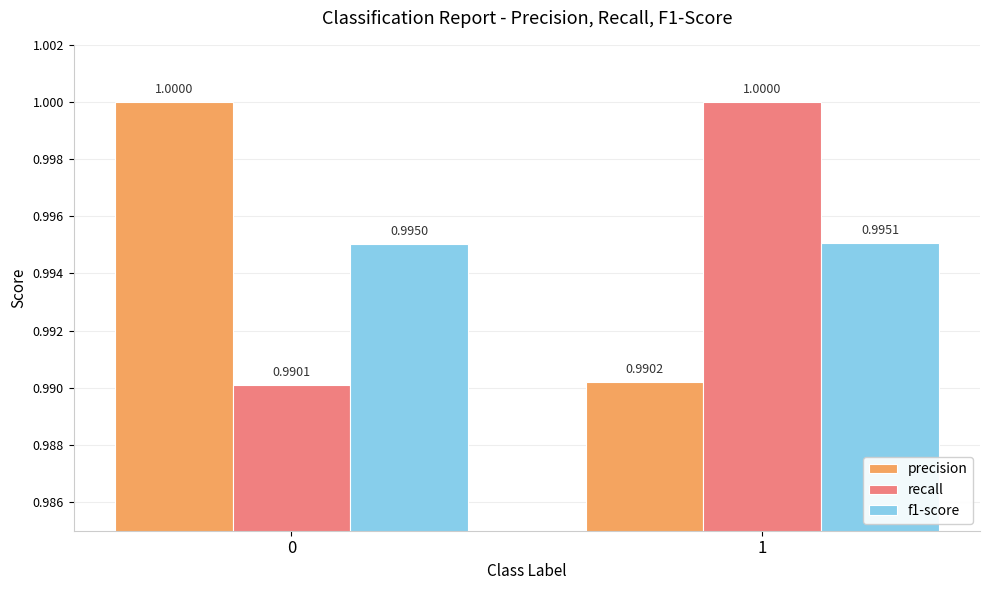

How many bars are there in each group?

3